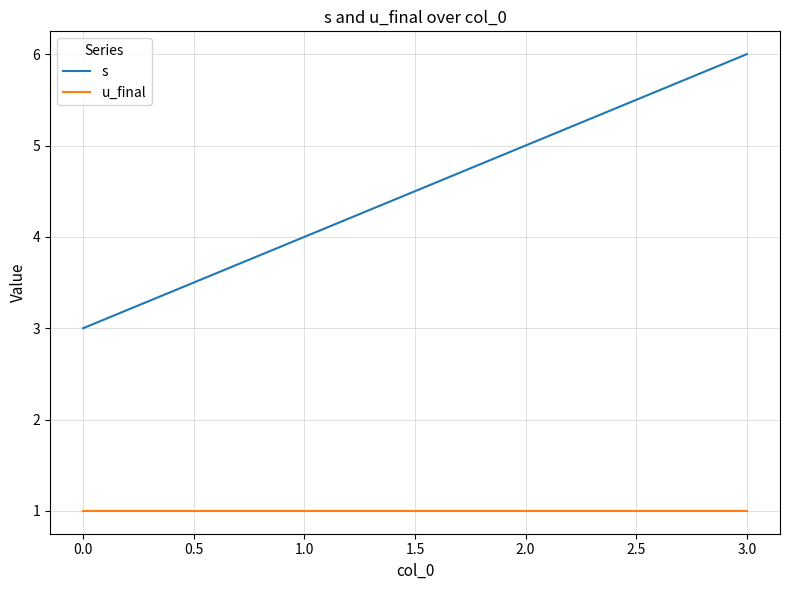

Which series has the largest total across all categories?

s